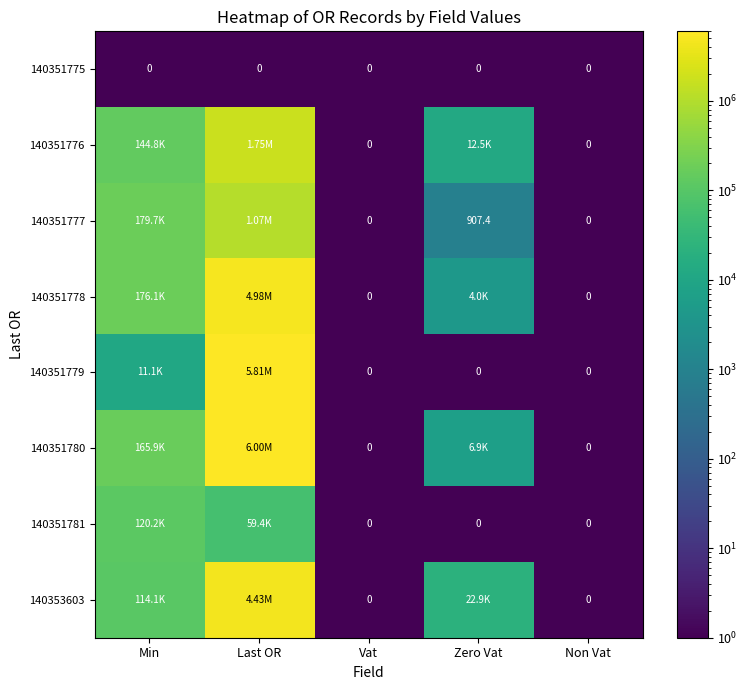

At which category does the chart reach its minimum across all series?

Min